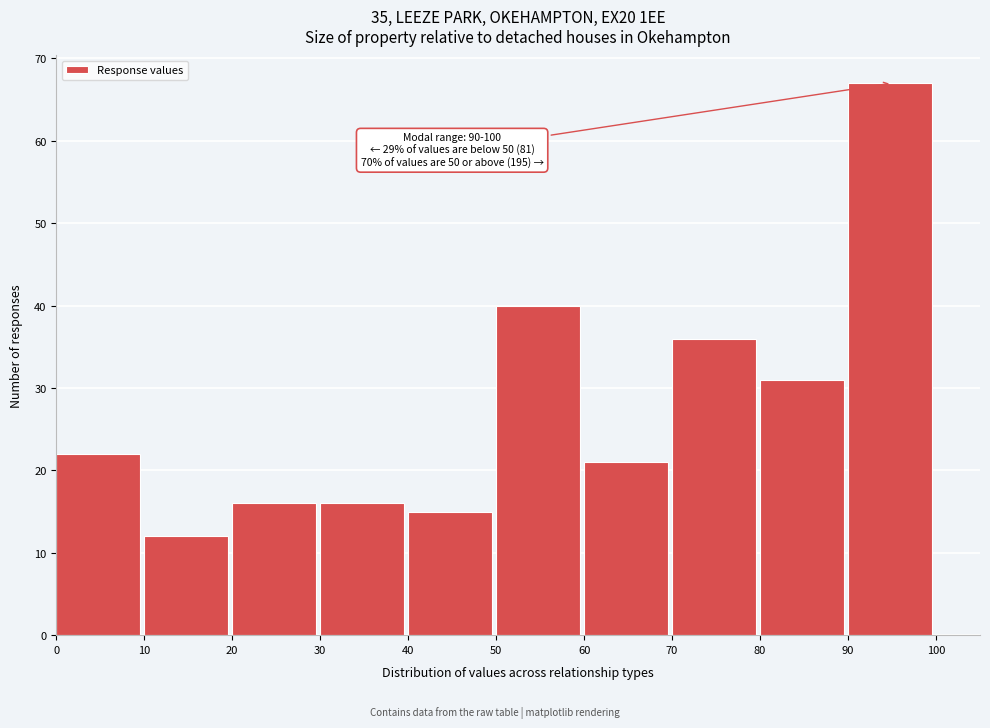

Which range on the x-axis has the tallest bar?

90 to 100